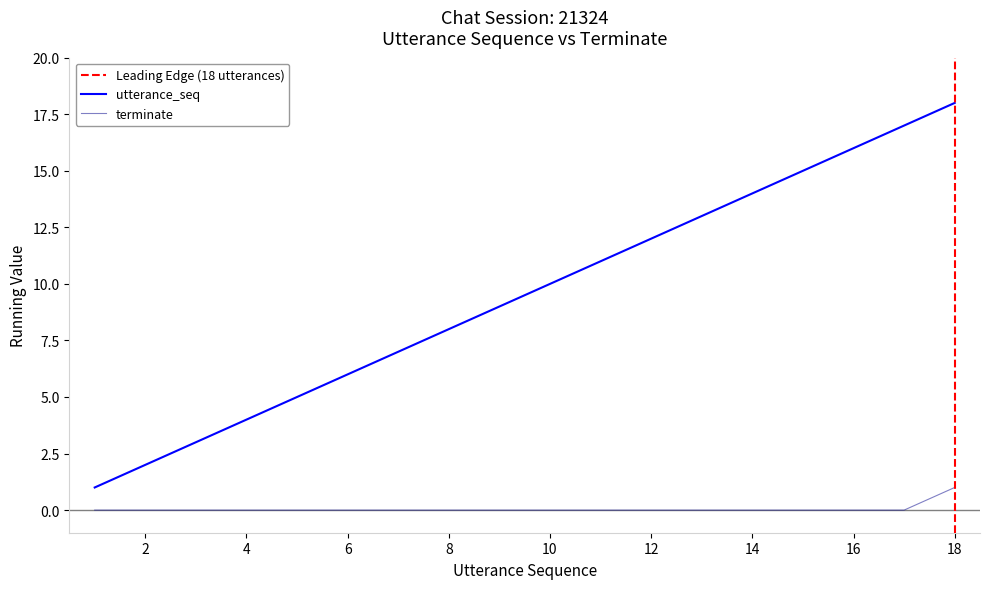

True or false: utterance_seq and terminate intersect in this chart.

False